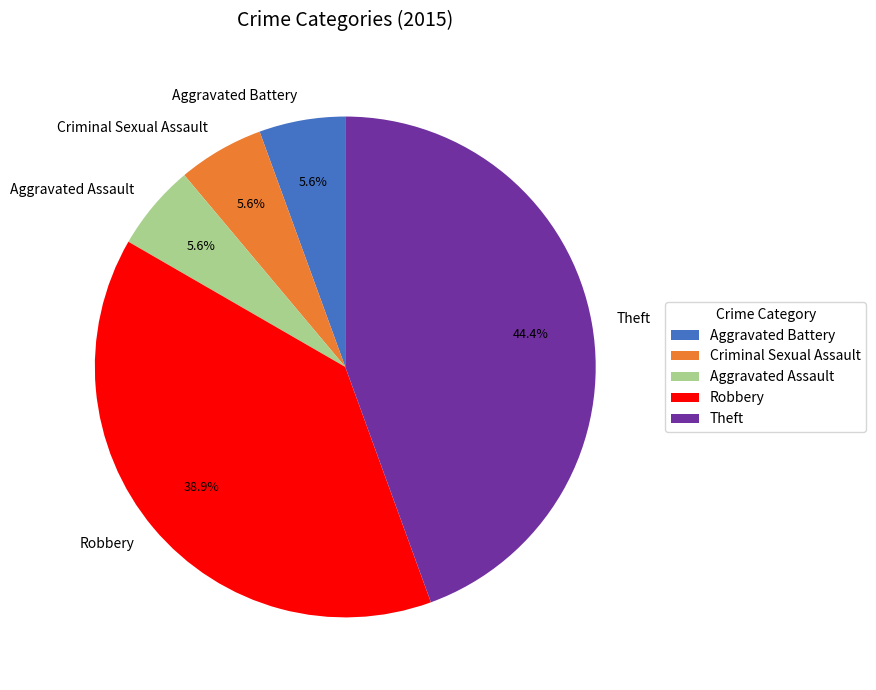

Combined, do Robbery and Theft account for over 50%?

Yes